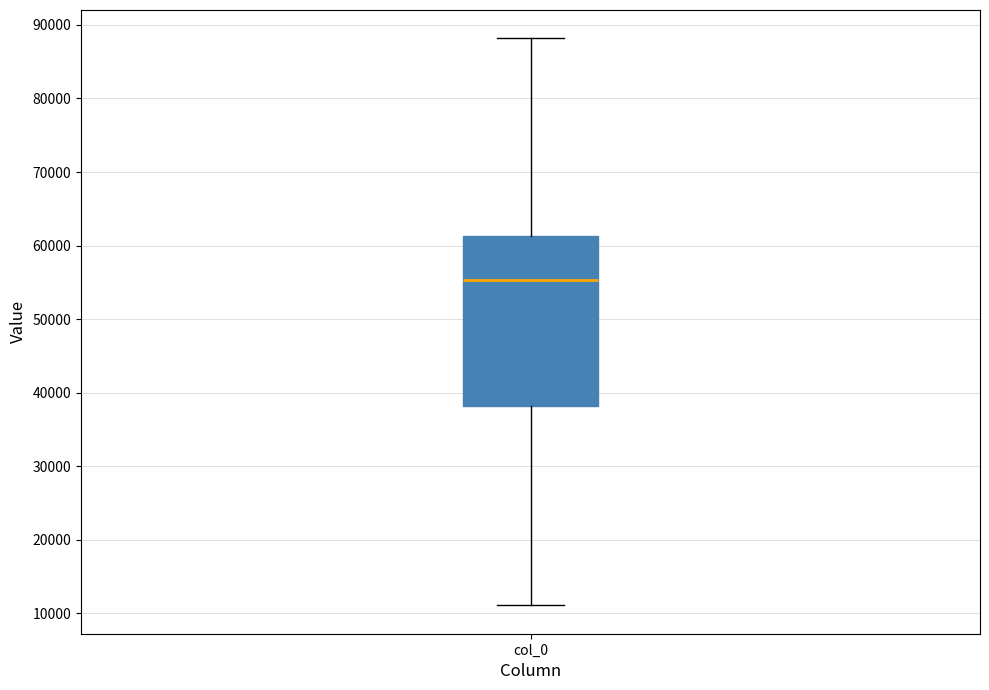

Where does the median line of the box for col_0 sit on the y-axis? The values are not printed on the chart, so give them approximately, as read against the axis.

55000